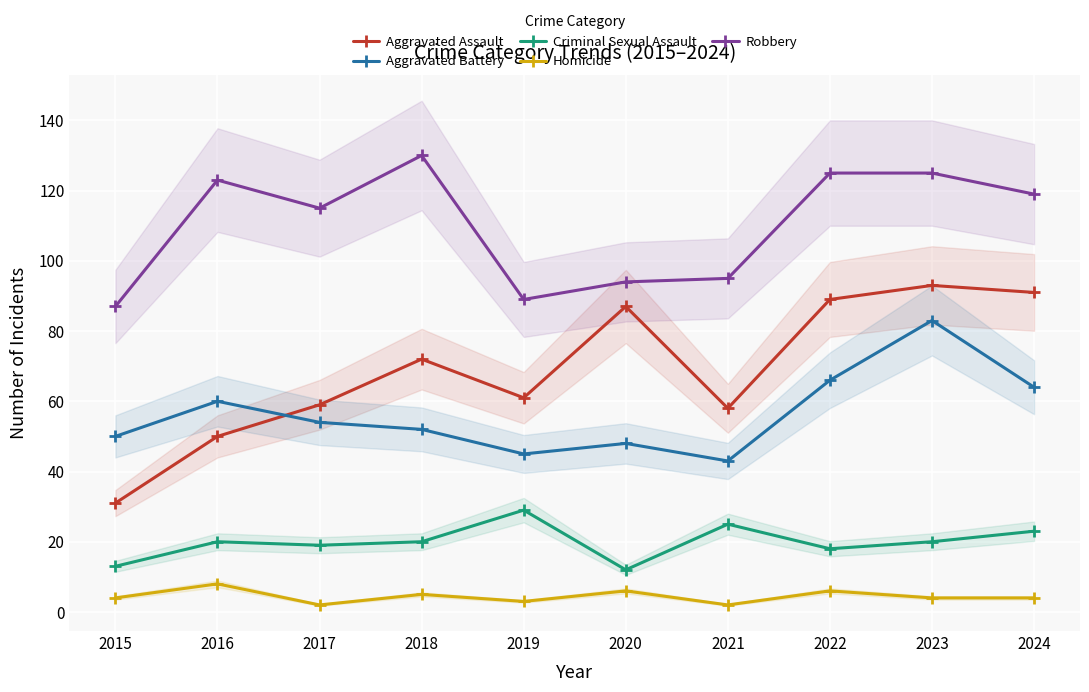

Which series has the largest total across all categories?

Robbery